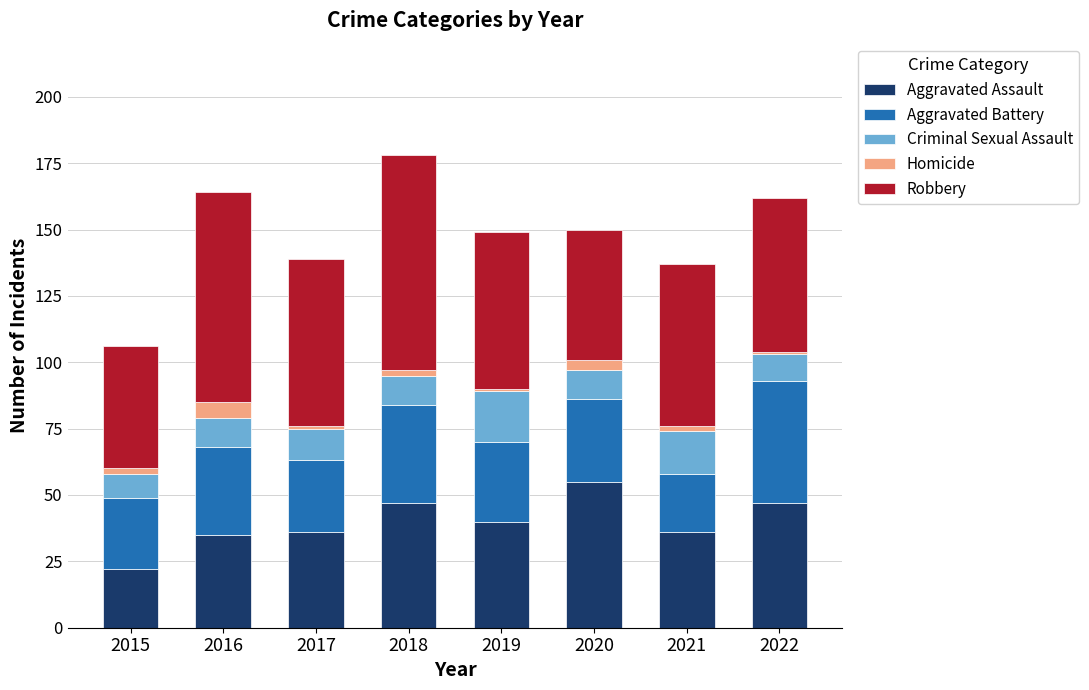

What is the difference between the maximum and minimum values in the Aggravated Assault series?

33